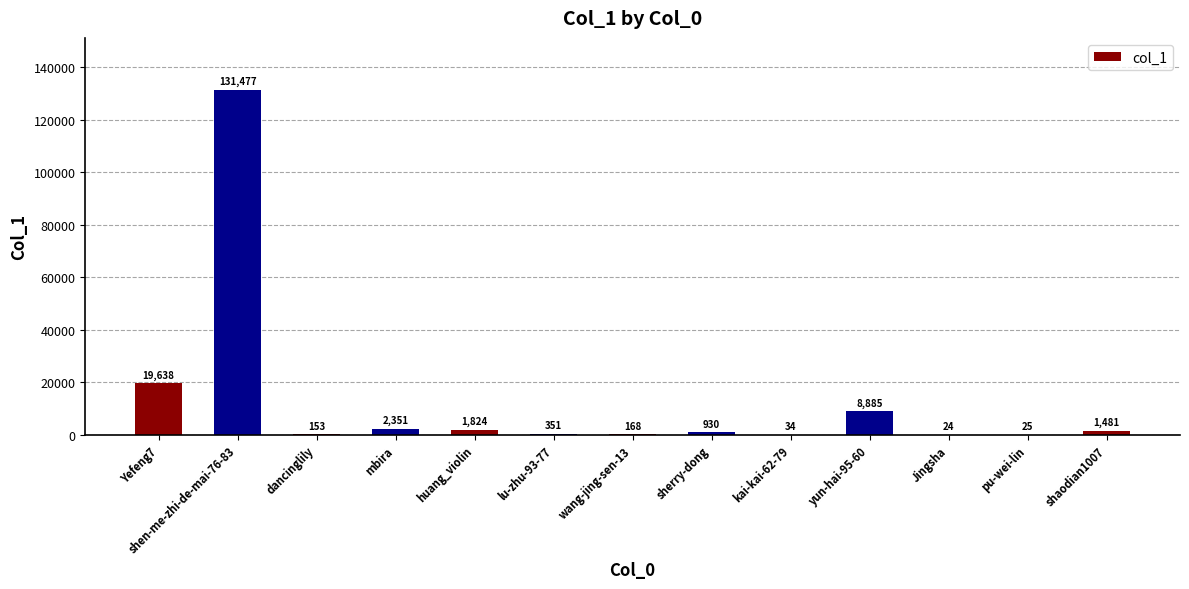

Which category has the highest value across all series?

shen-me-zhi-de-mai-76-83